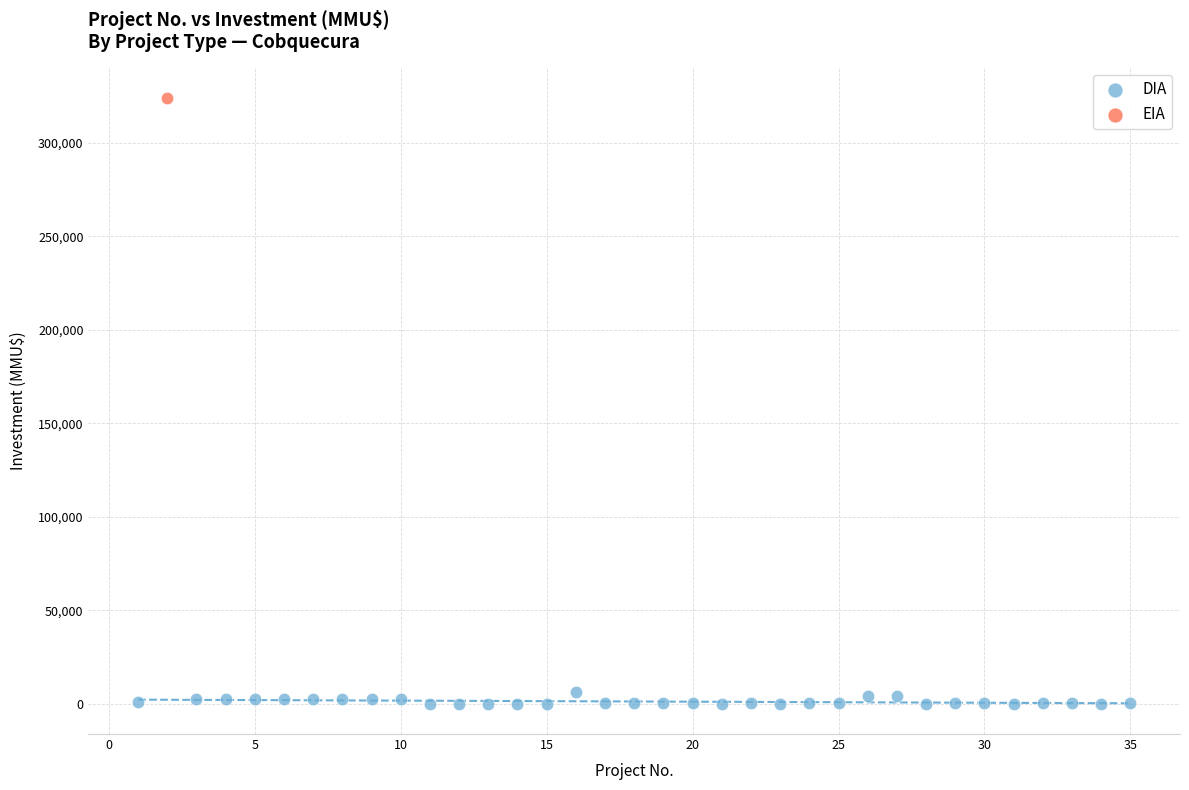

What are all the series names shown in the legend?

DIA, EIA